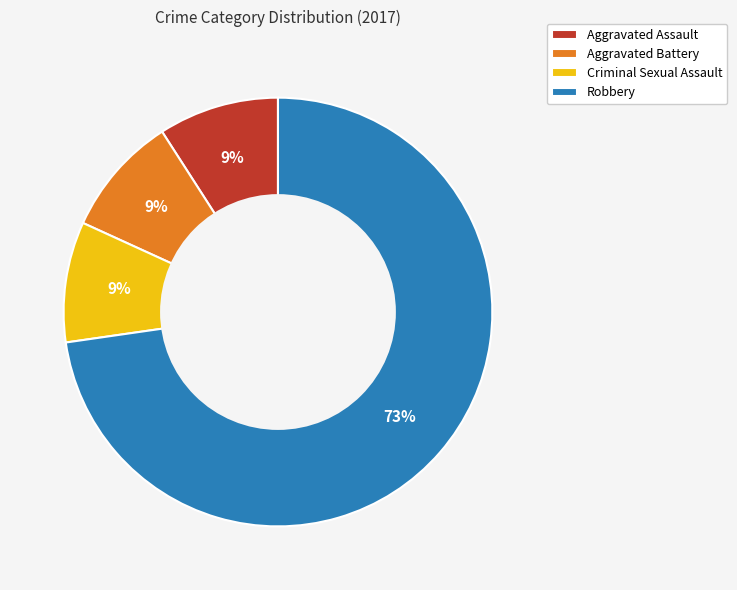

Does Robbery represent more than half of the total?

Yes